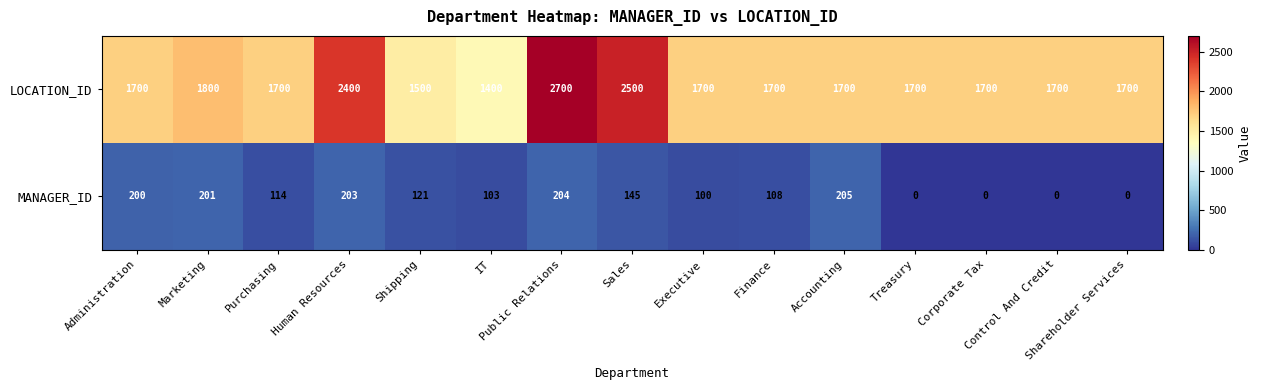

What is the difference between the highest and lowest values at Executive?

1600